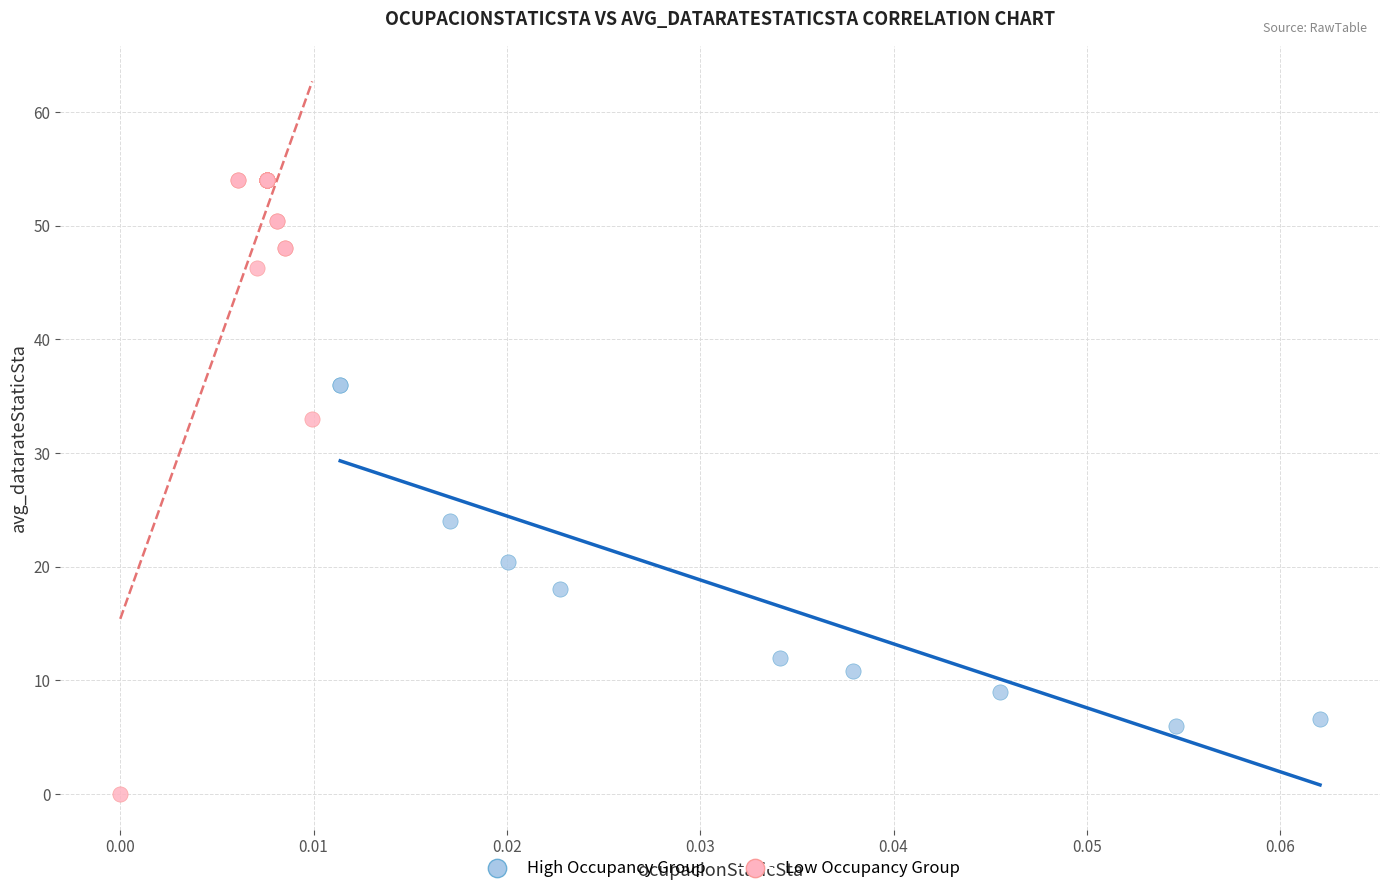

Which series contains the lowest Y value?

Low Occupancy Group